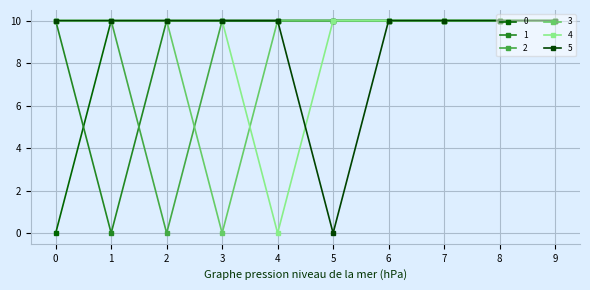

Rank the series by their maximum value, from lowest to highest.

0, 1, 2, 3, 4, 5